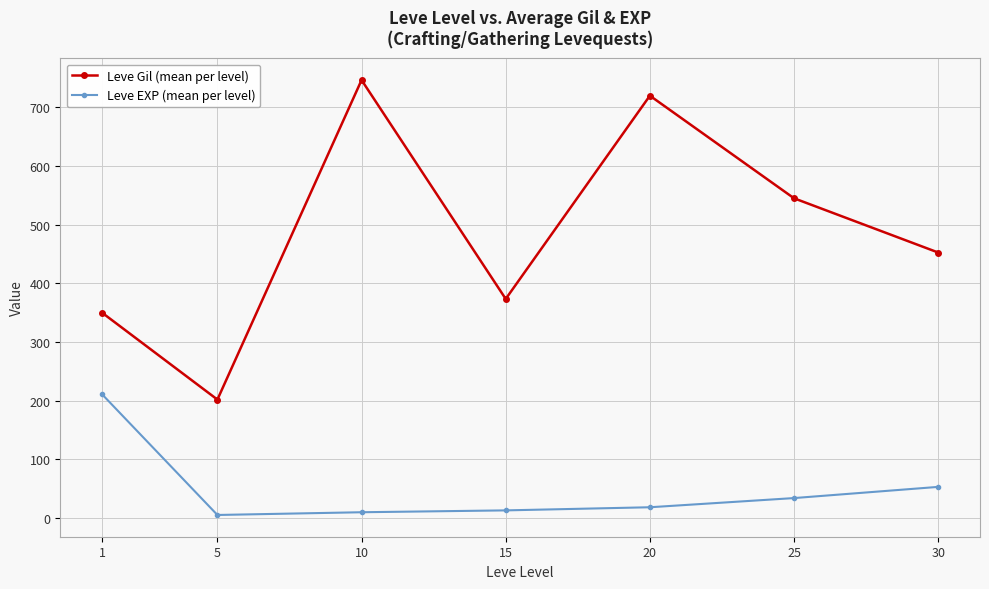

What is the difference between the highest and lowest values at 25?

511.3